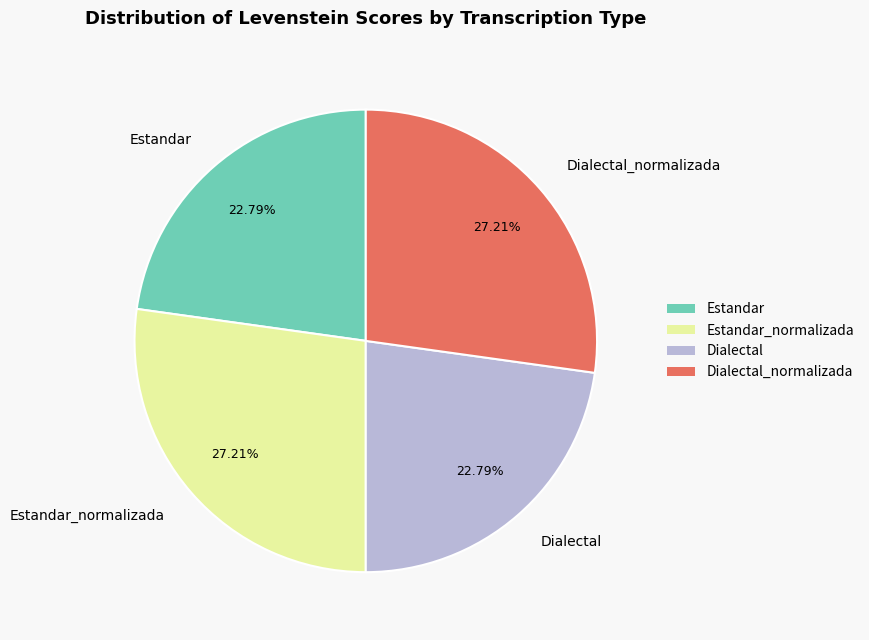

Is Estandar the majority of the pie?

No